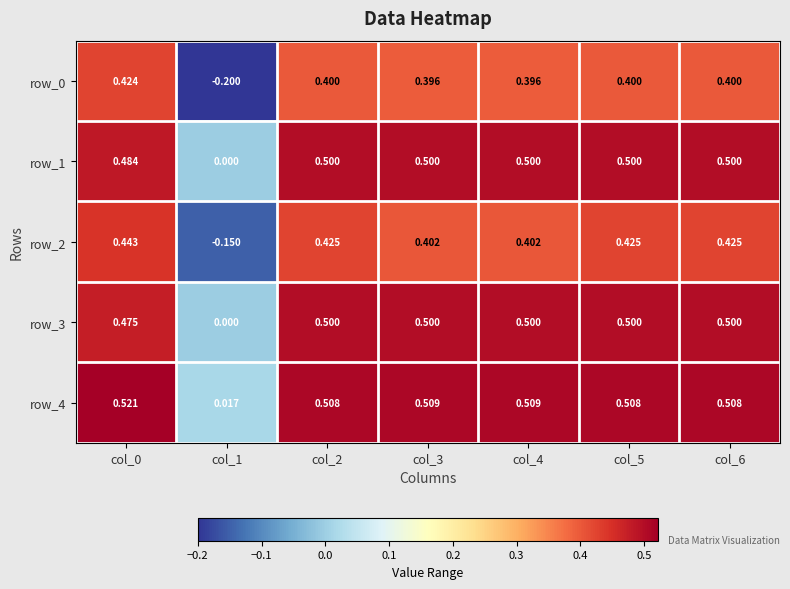

Count the number of categories in the chart.

7